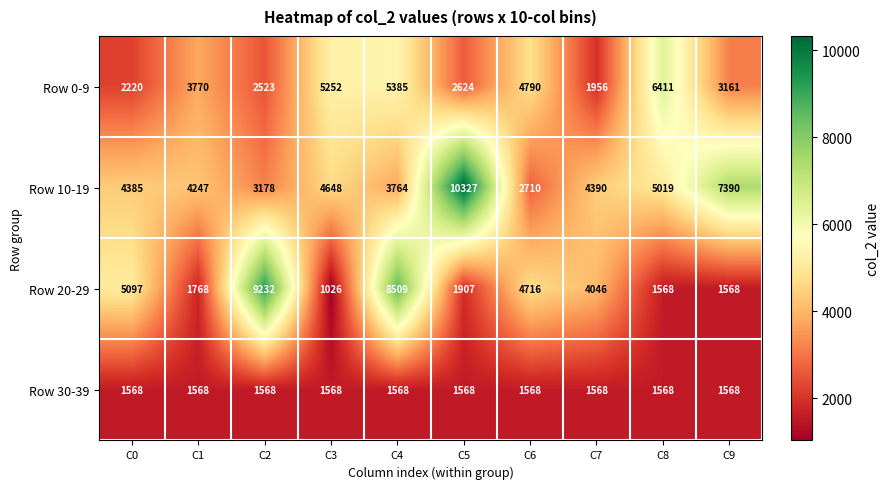

Which series changed the most between C1 and C6?

Row 20-29